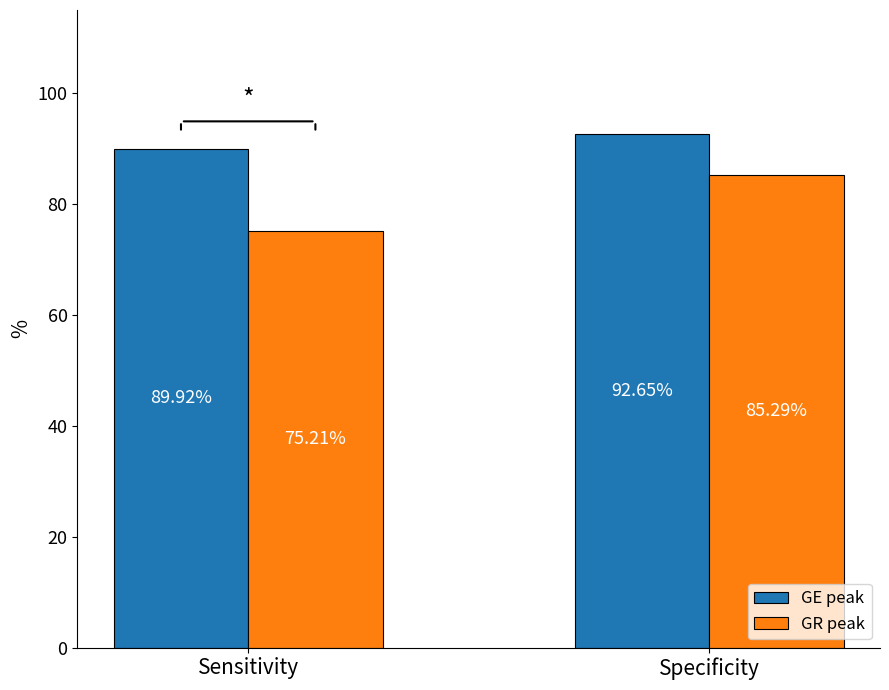

List the series in order of their overall mean, highest first.

GE peak, GR peak